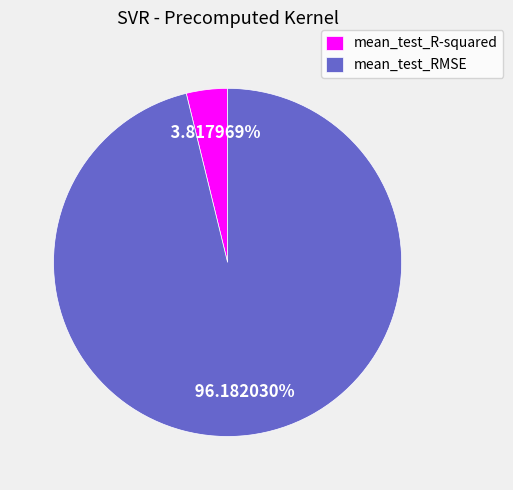

Is mean_test_RMSE the majority of the pie?

Yes